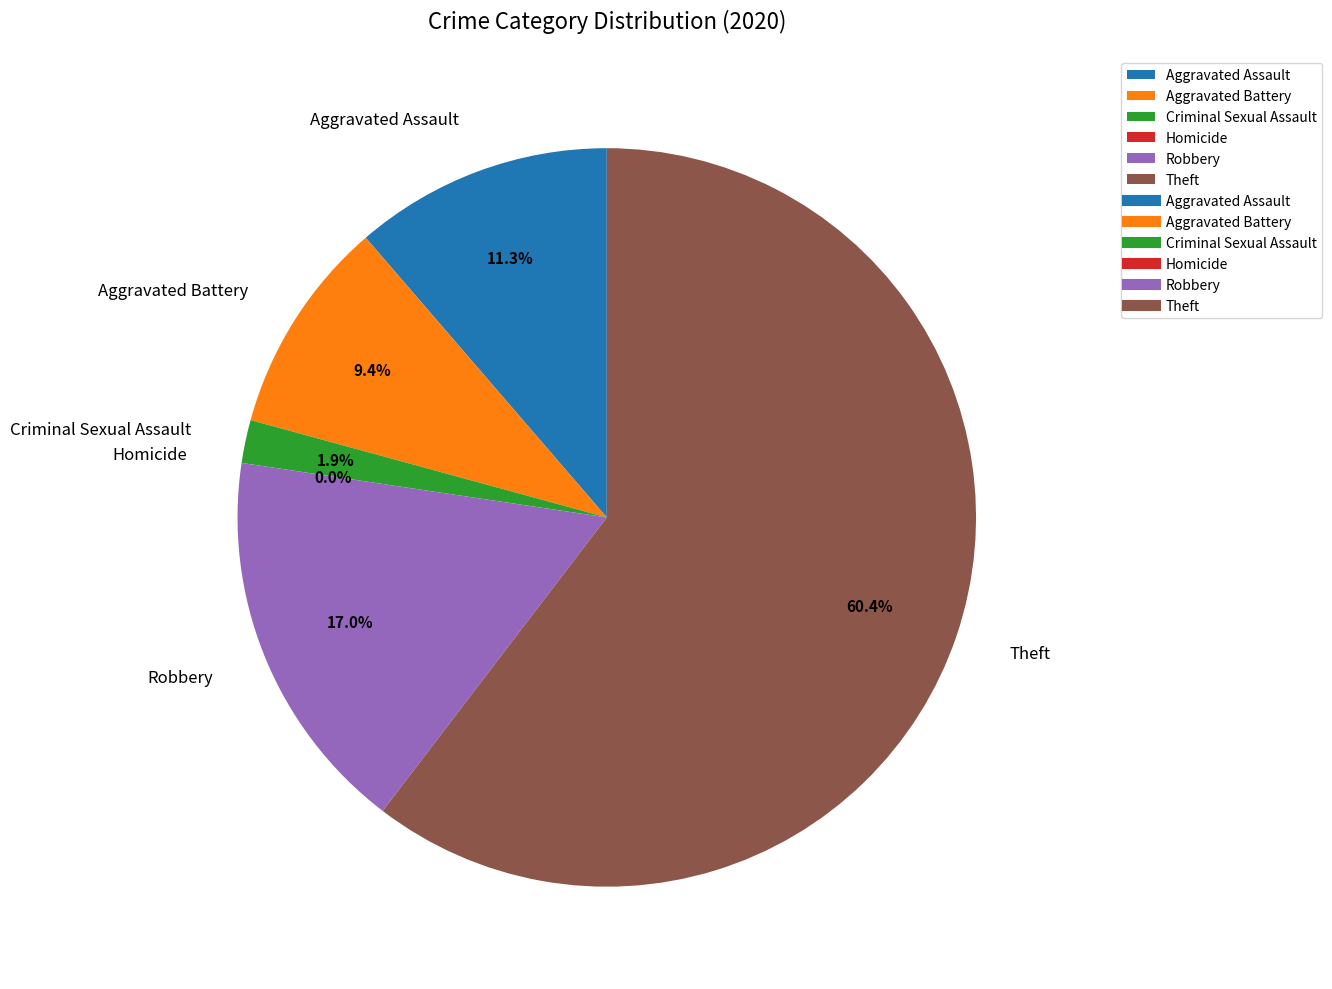

Is the sum of Criminal Sexual Assault and Aggravated Battery greater than half?

No